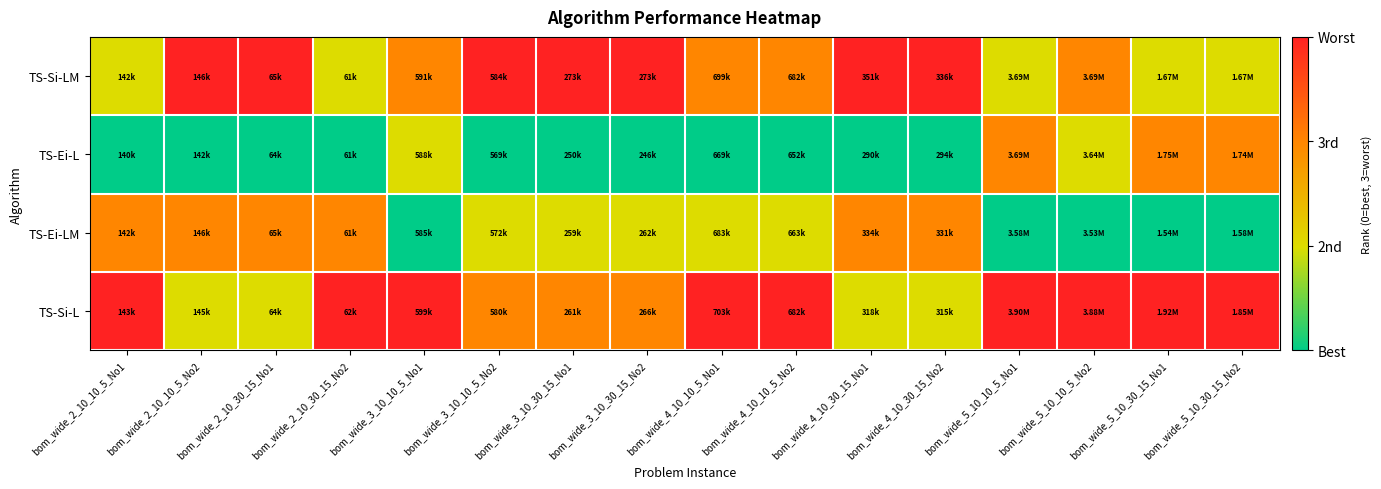

At how many categories does at least one series exceed 1?

16